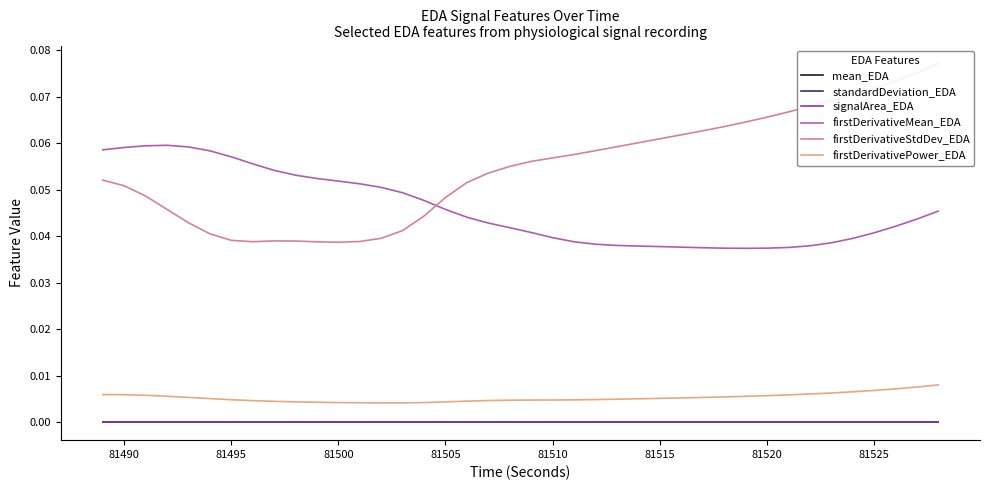

True or false: mean_EDA and firstDerivativeMean_EDA intersect in this chart.

False